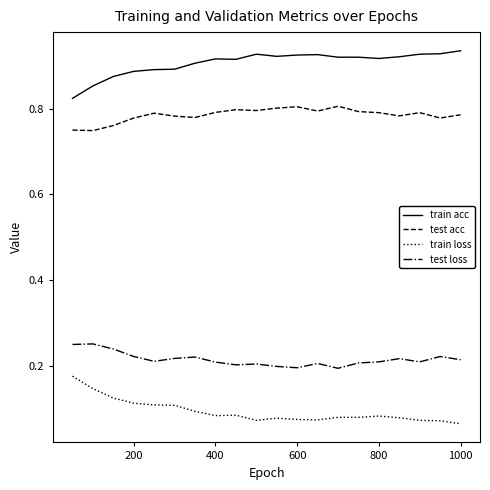

True or false: train acc and test loss cross at least once.

False